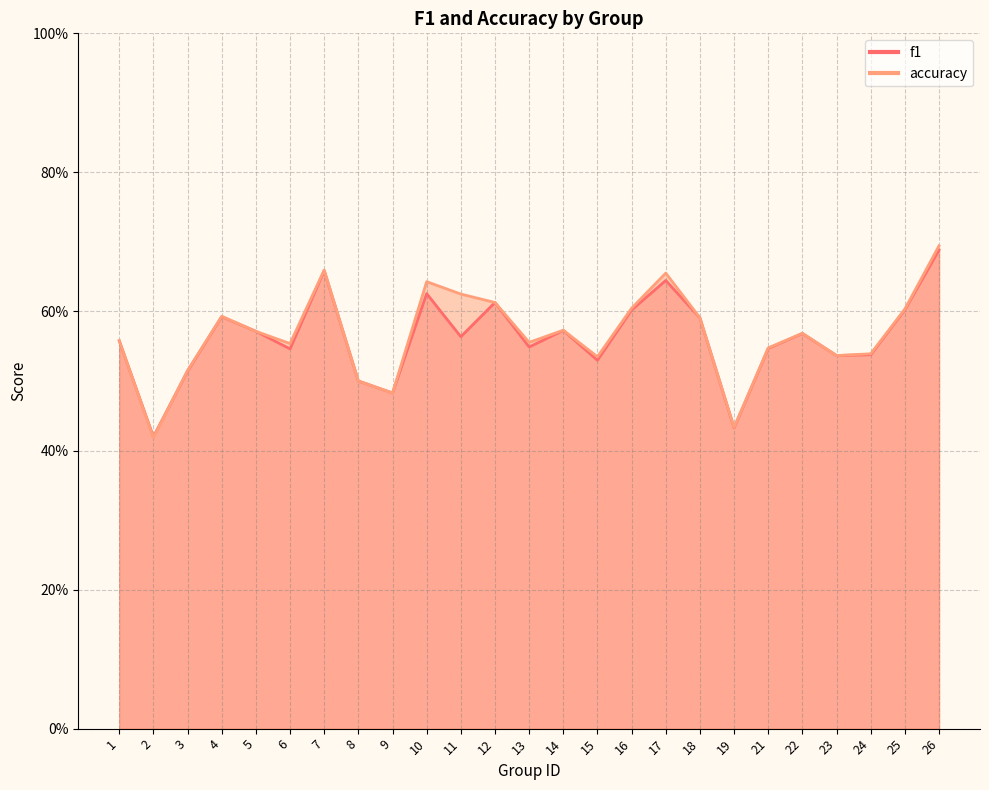

True or false: f1 has more than 1 points higher than both neighbors.

True